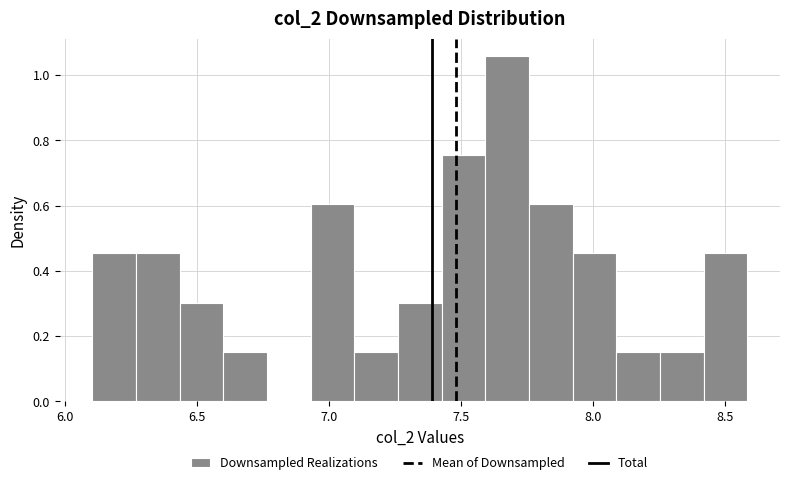

Around what value on the x-axis is the tallest bar? Give the approximate position of its centre, as read against the axis.

7.70